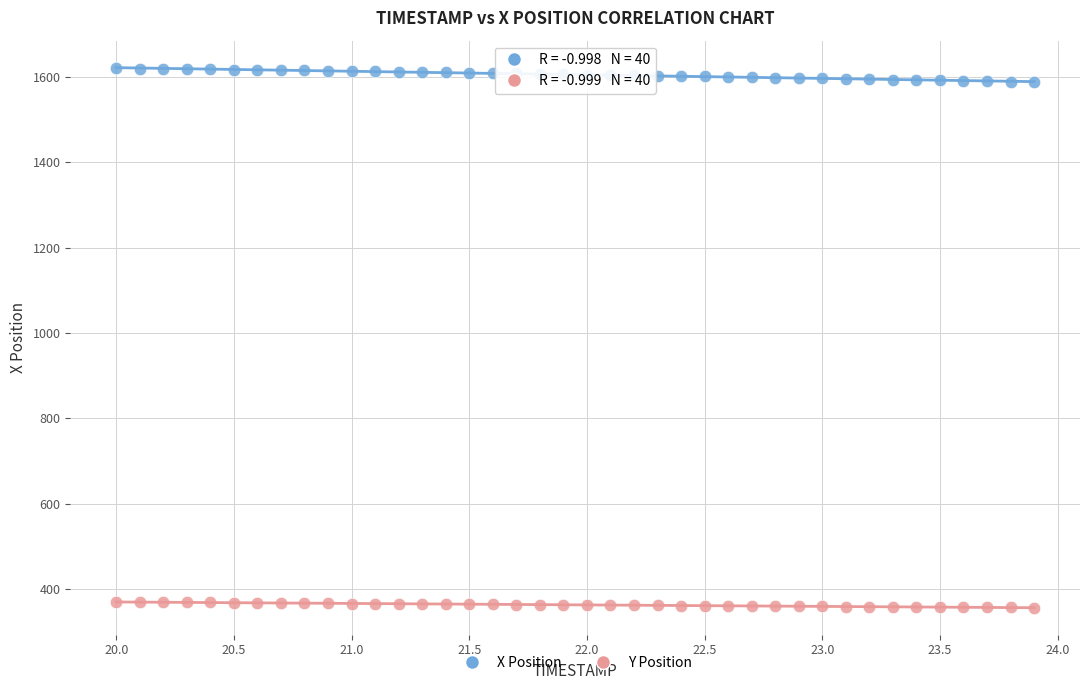

Across all data points, what is the range of Y values (max minus min)?

1262.0